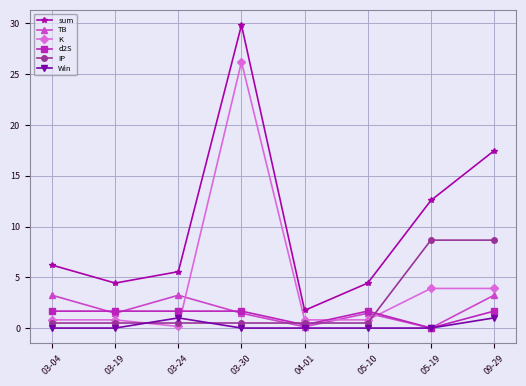

Is this an area chart (filled region under the line)?

No